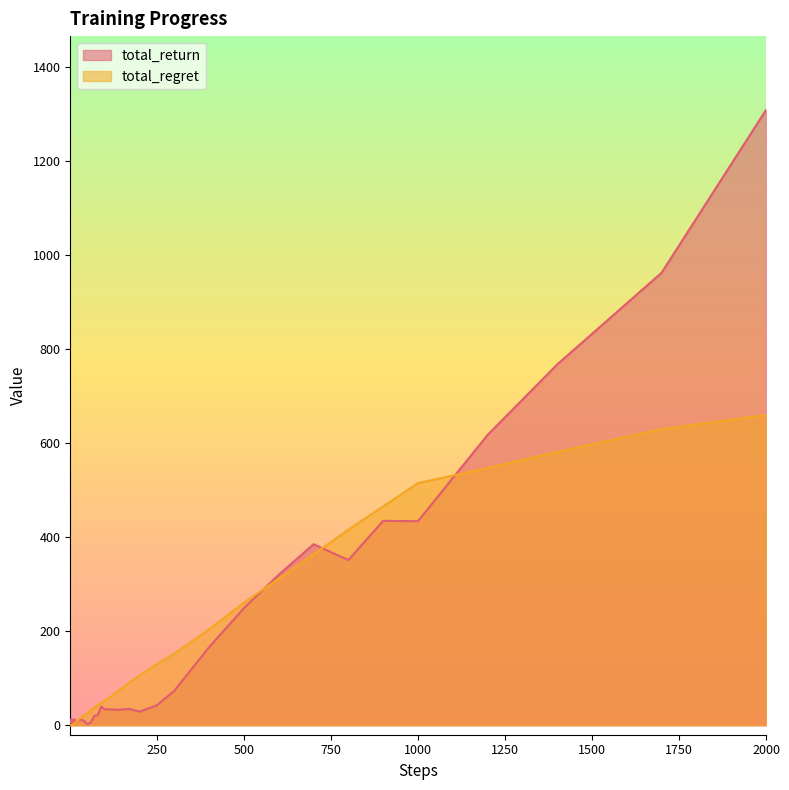

List the series in order of their overall mean, highest first.

total_return, total_regret